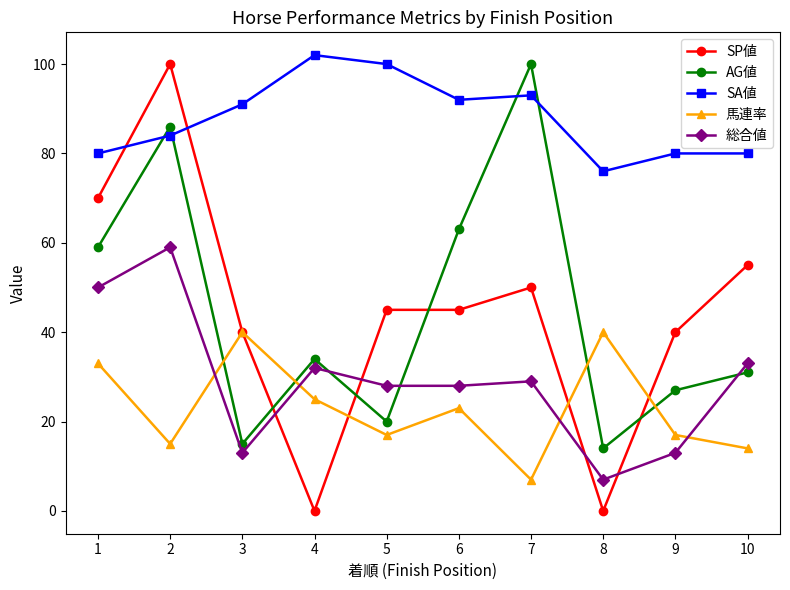

Rank the series at 7 from lowest to highest value.

馬連率, 総合値, SP値, SA値, AG値